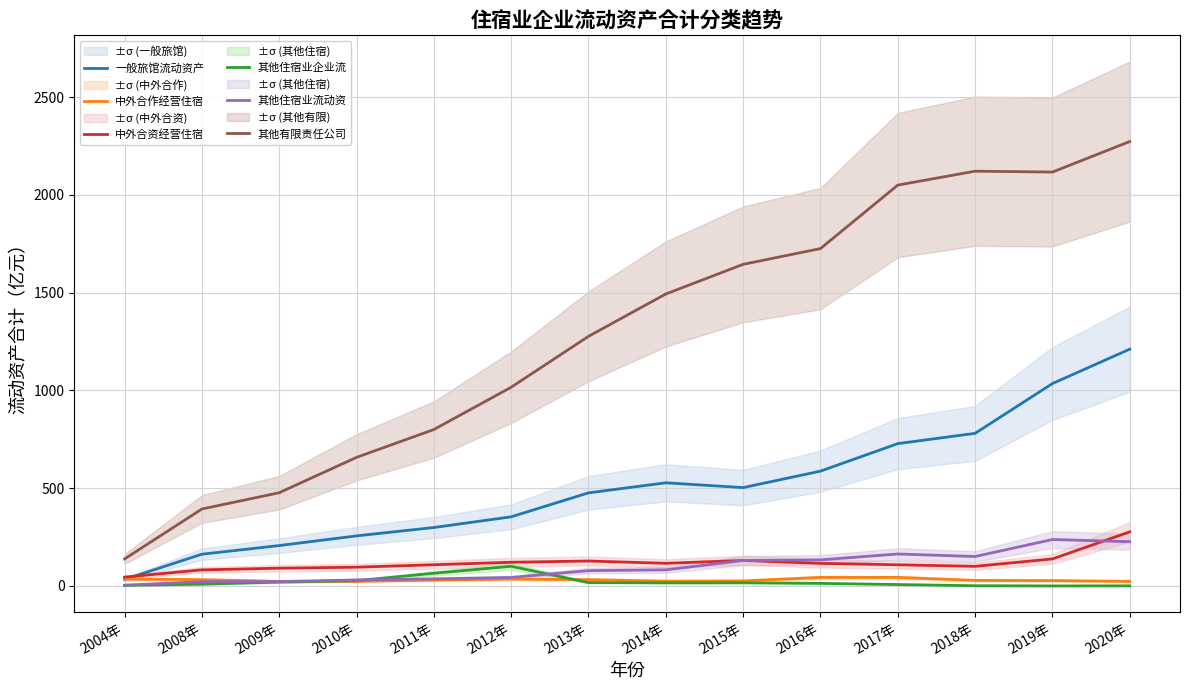

List the labels in order of 中外合作经营住宿 value, largest first.

2017年, 2016年, 2004年, 2012年, 2013年, 2008年, 2011年, 2018年, 2019年, 2015年, 2014年, 2009年, 2010年, 2020年